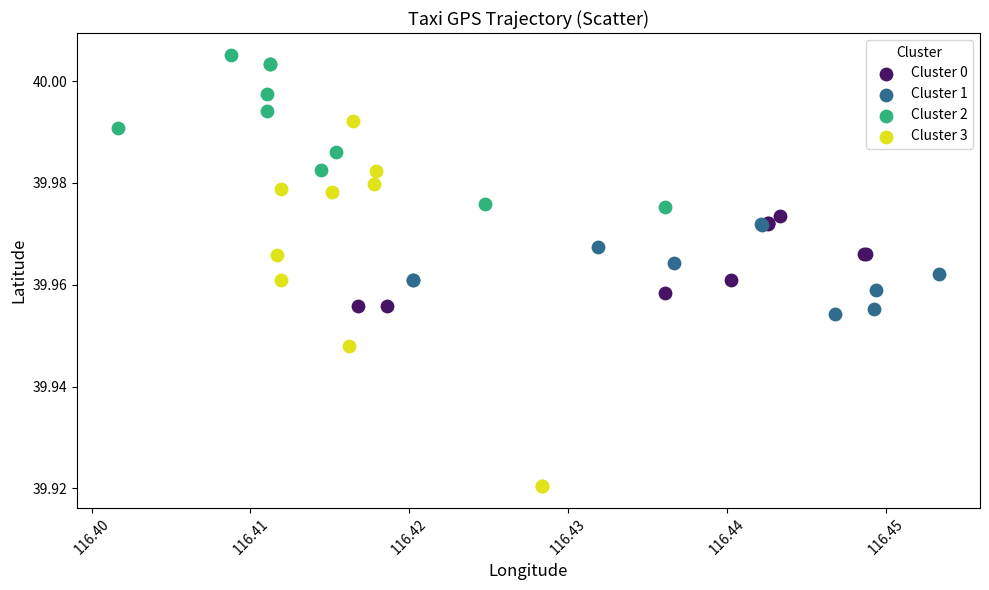

Which series has the widest spread of Y values?

Cluster 3